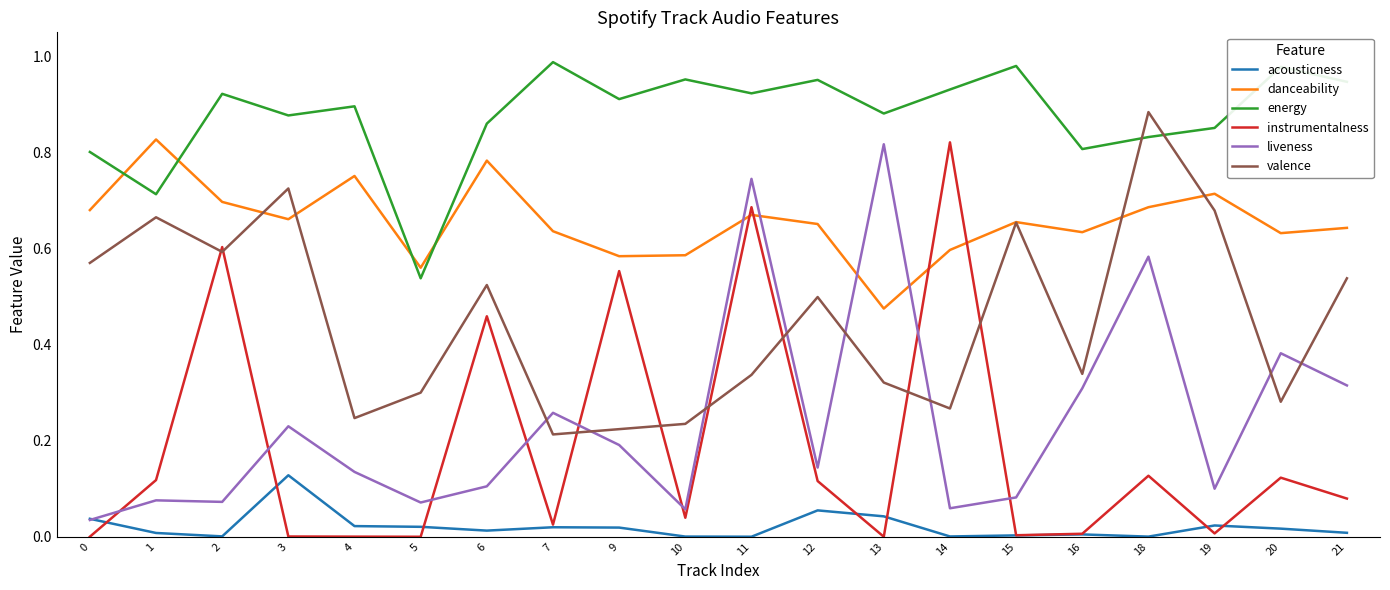

The danceability series shows 1.2 at 18. True or false?

False